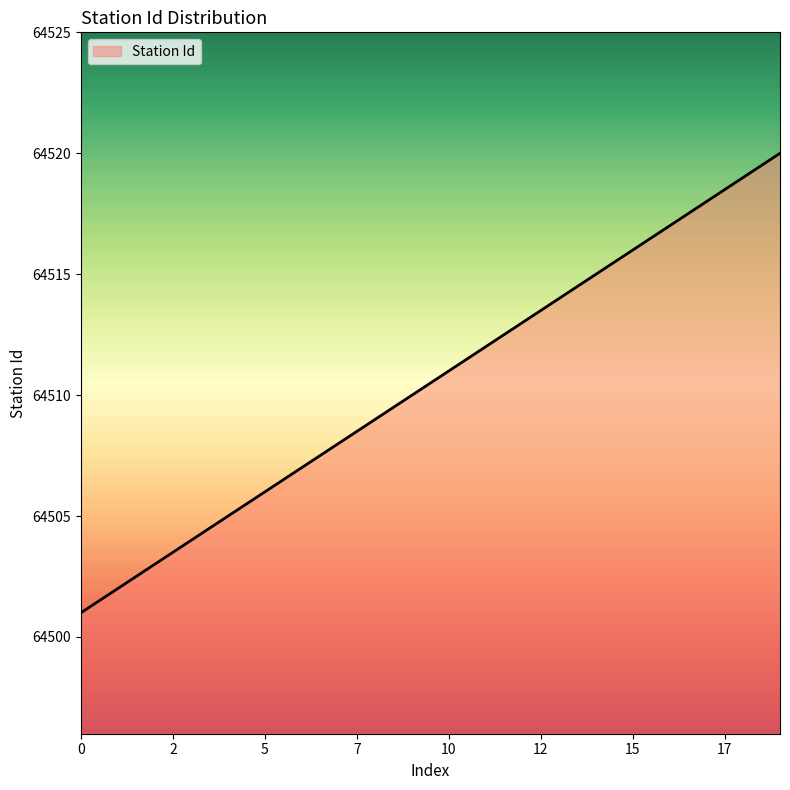

What is the difference between the maximum and minimum values?

19